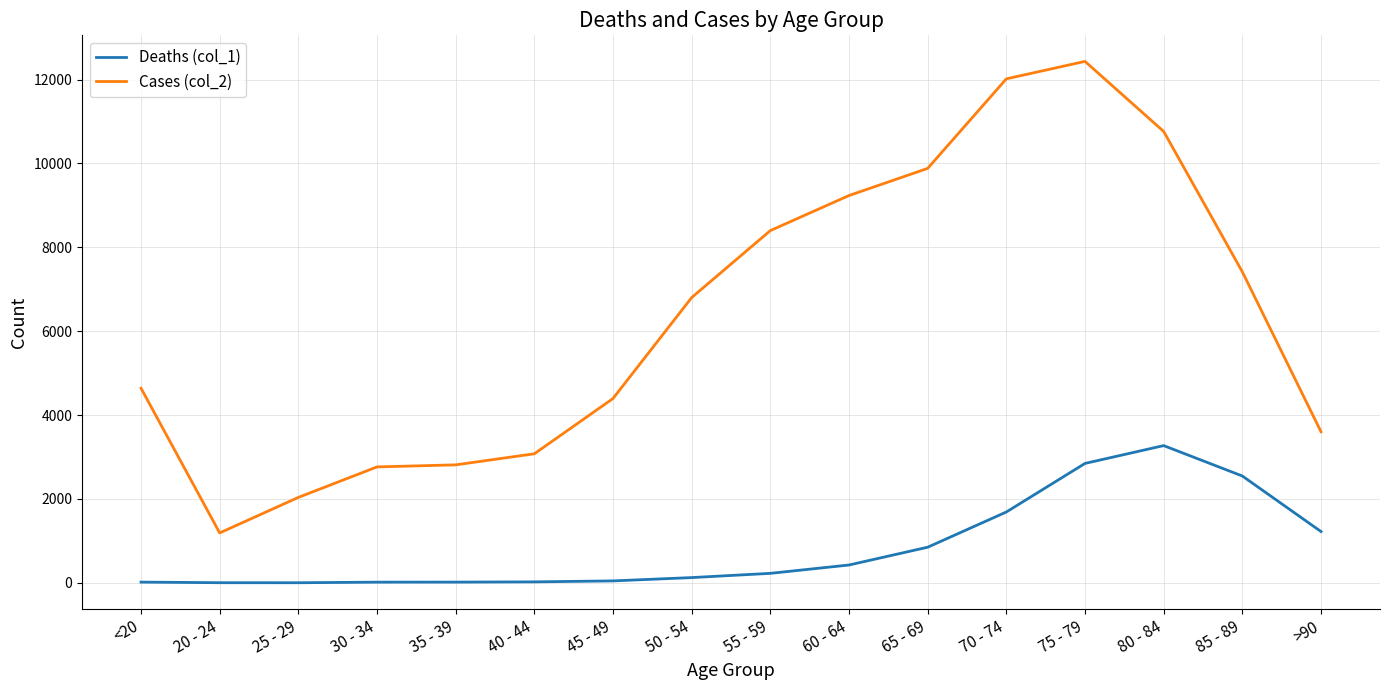

What are all the series names shown in the legend?

Deaths (col_1), Cases (col_2)